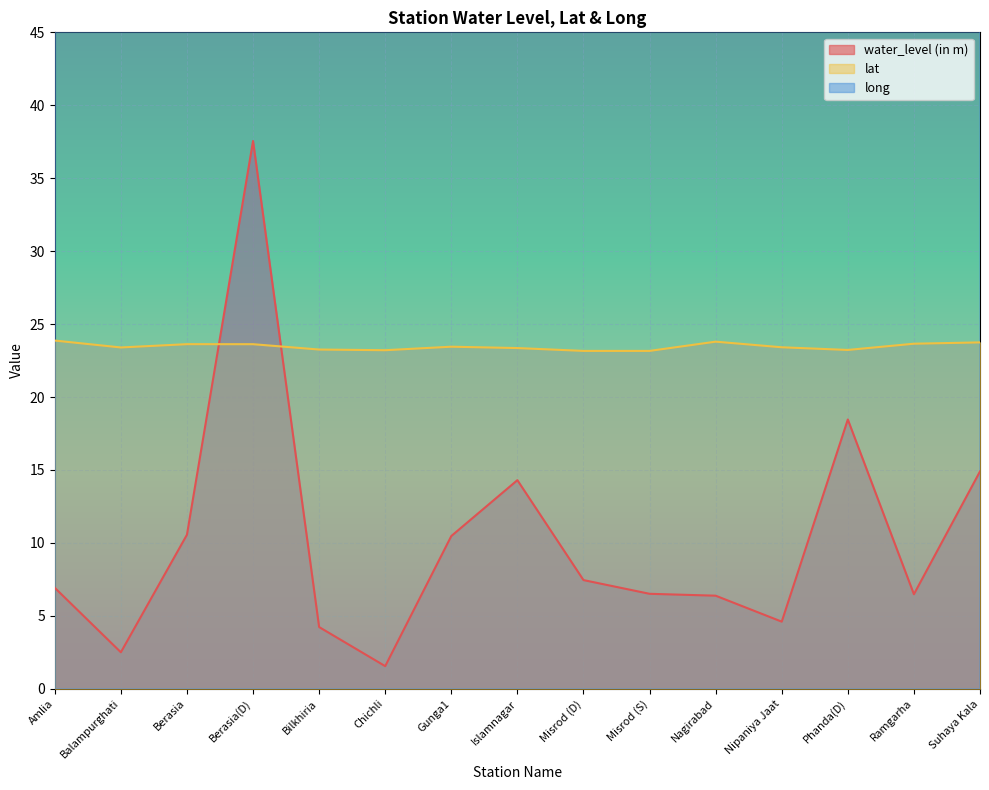

True or false: water_level (in m) and lat cross at least once.

True